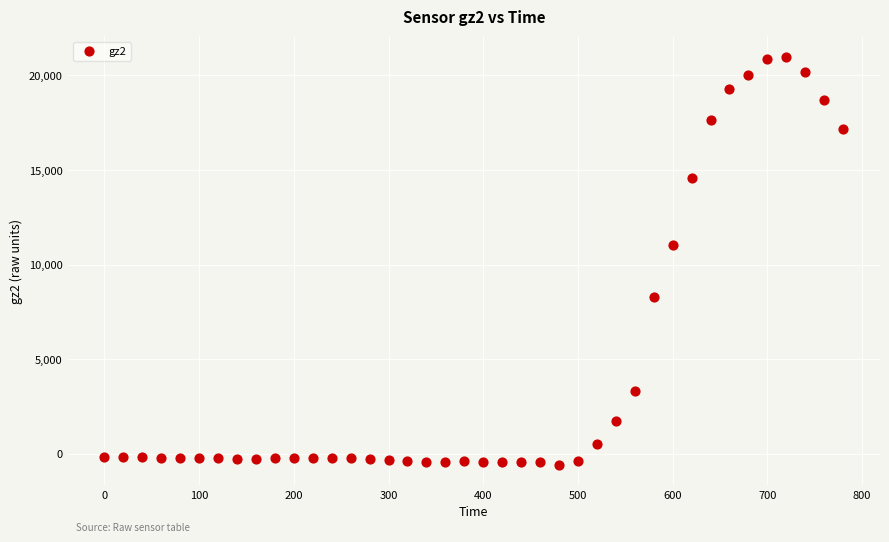

What Y value in the scatter plot is closest to 10205?

11046